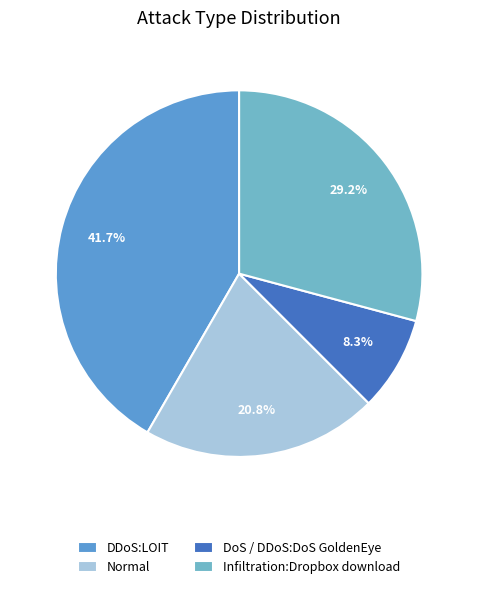

Approximately how many times larger is the value at DoS / DDoS:DoS GoldenEye compared to Normal?

0.4